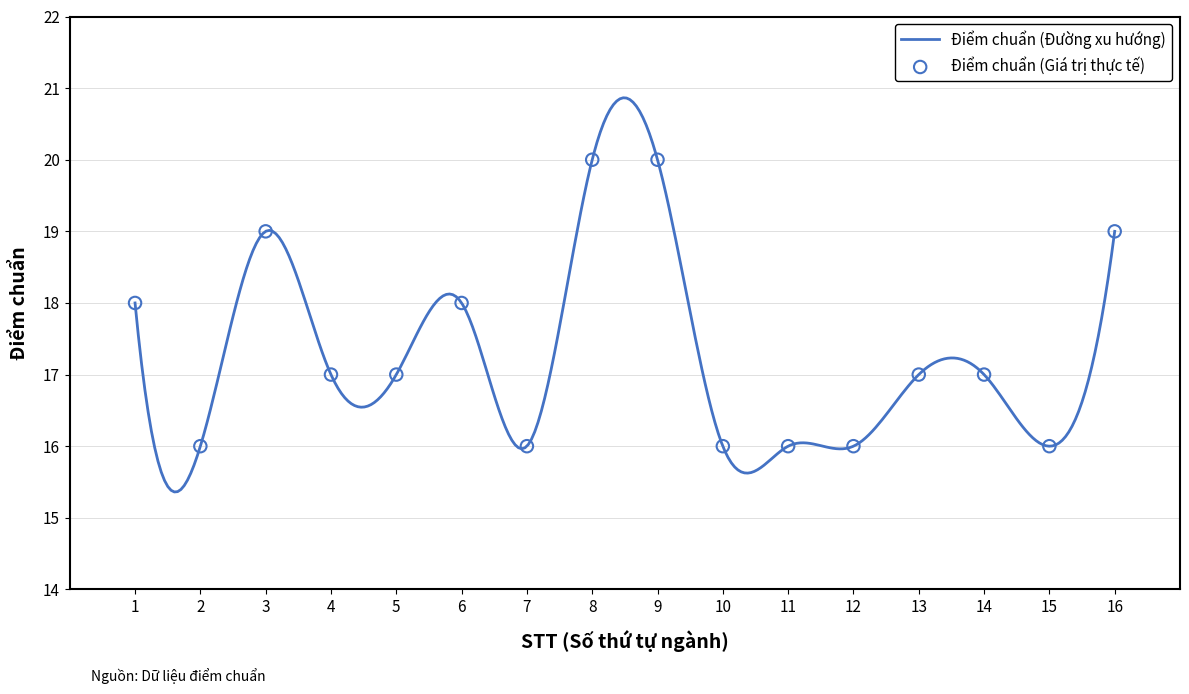

Which has a higher value, 8 or 11?

8